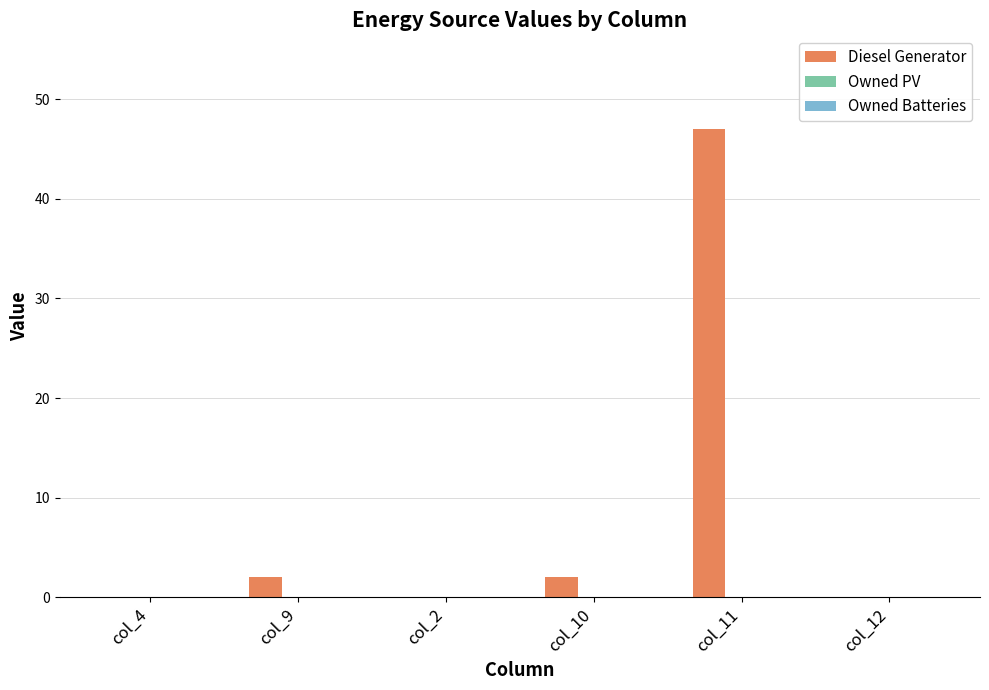

Between col_11 and col_9, which is larger?

col_11